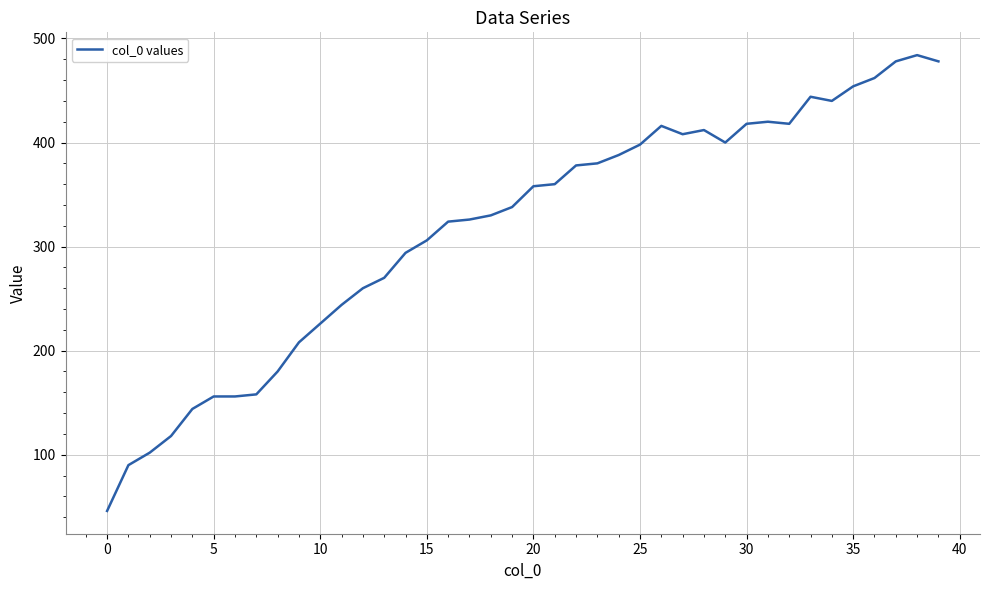

What is the maximum value shown in the chart?

484